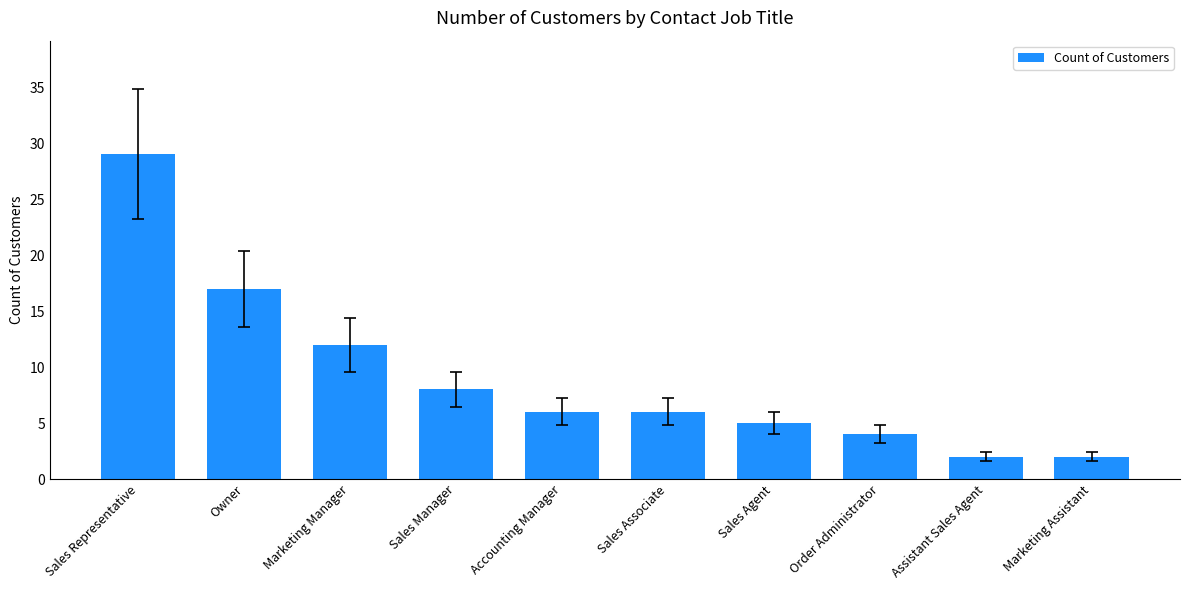

What is the greatest value displayed?

29